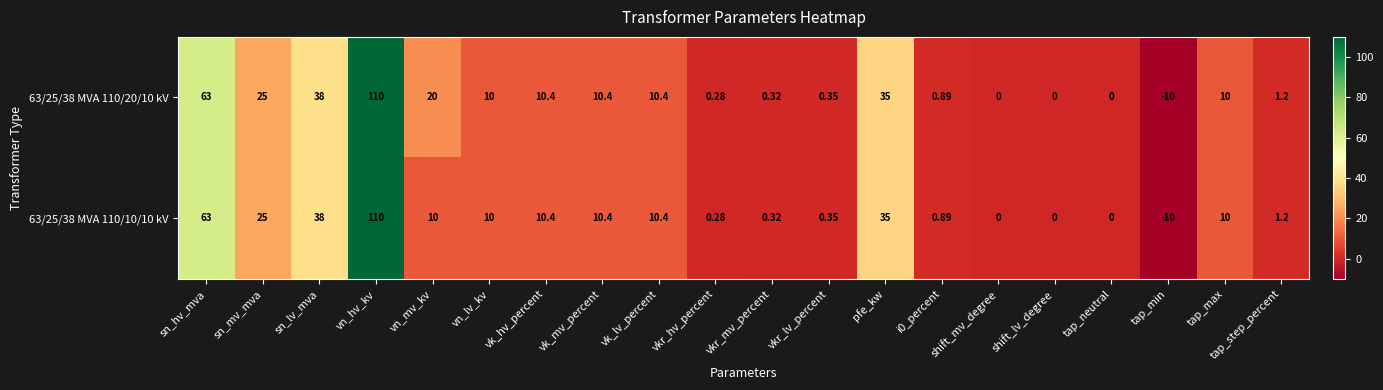

At which category does the chart reach its peak across all series?

vn_hv_kv